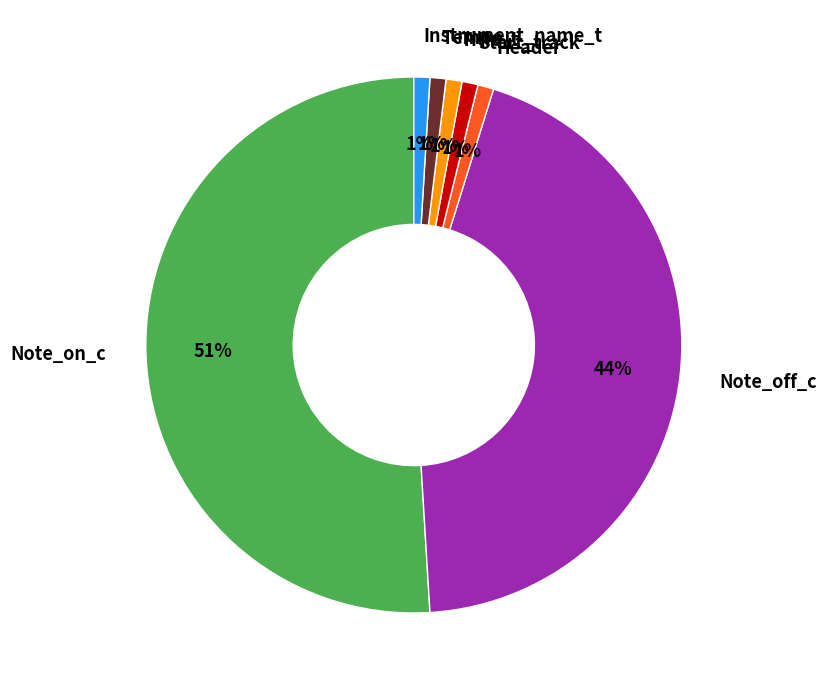

To the nearest percent, what portion does Note_off_c represent?

44%